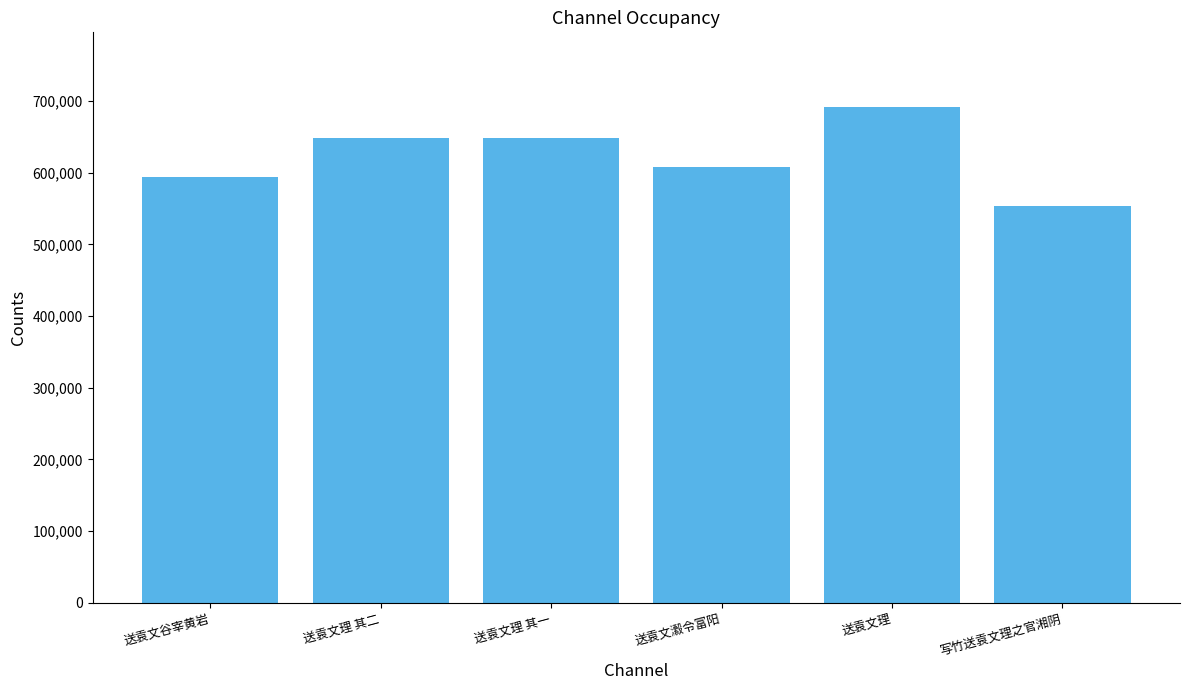

At which category does the chart reach its minimum across all series?

写竹送袁文理之官湘阴